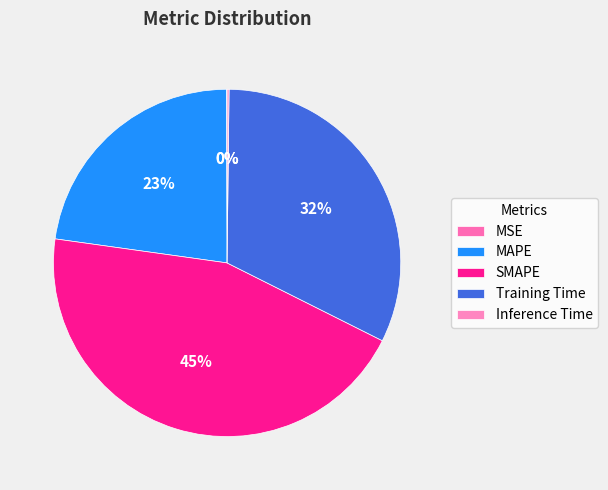

Is the sum of SMAPE and Training Time greater than half?

Yes